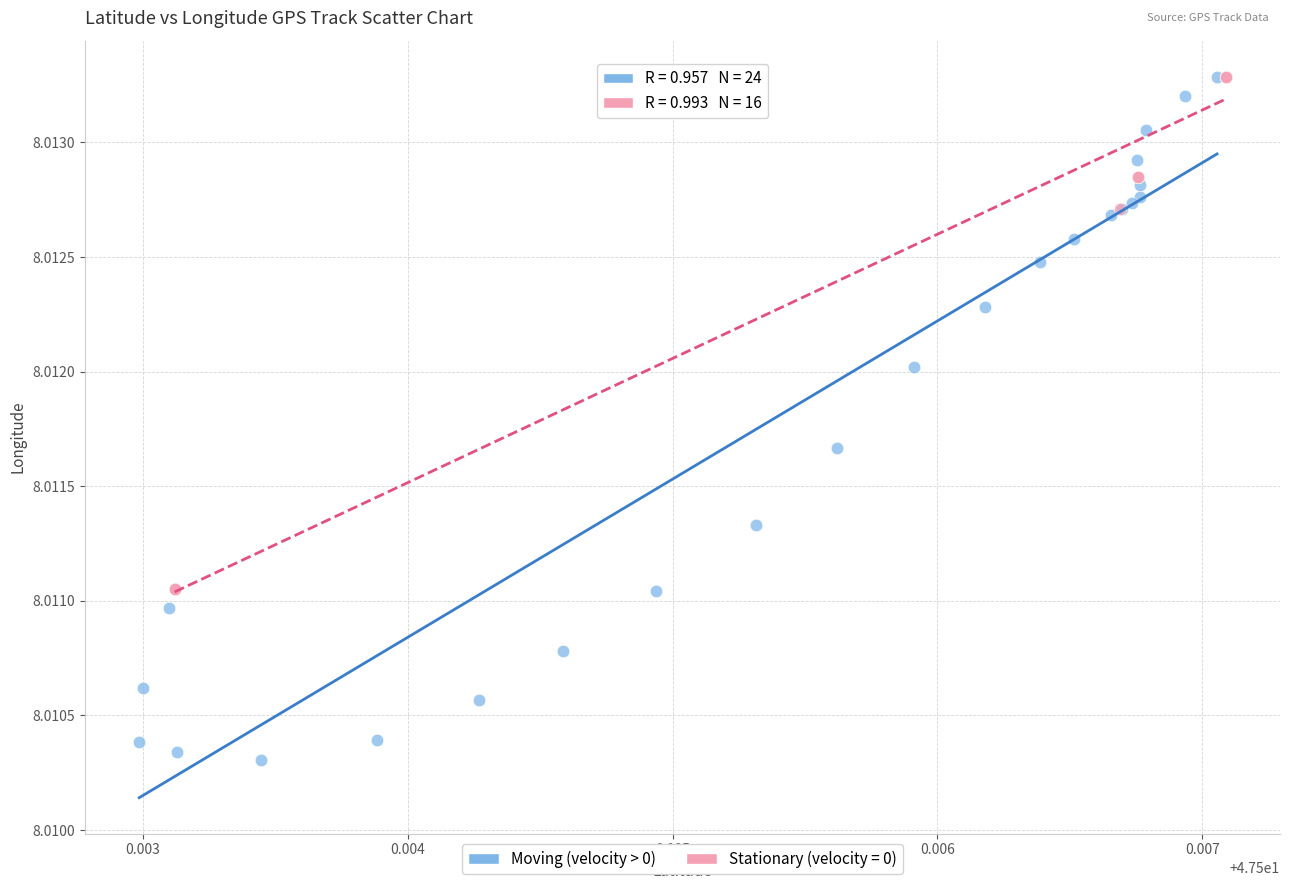

Which series reaches the minimum Y coordinate?

Moving (velocity > 0)